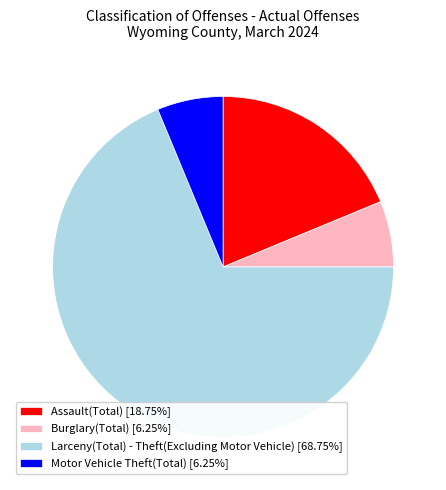

Do Motor Vehicle Theft(Total) [6.25%] and Burglary(Total) [6.25%] together represent more than half of the pie?

No